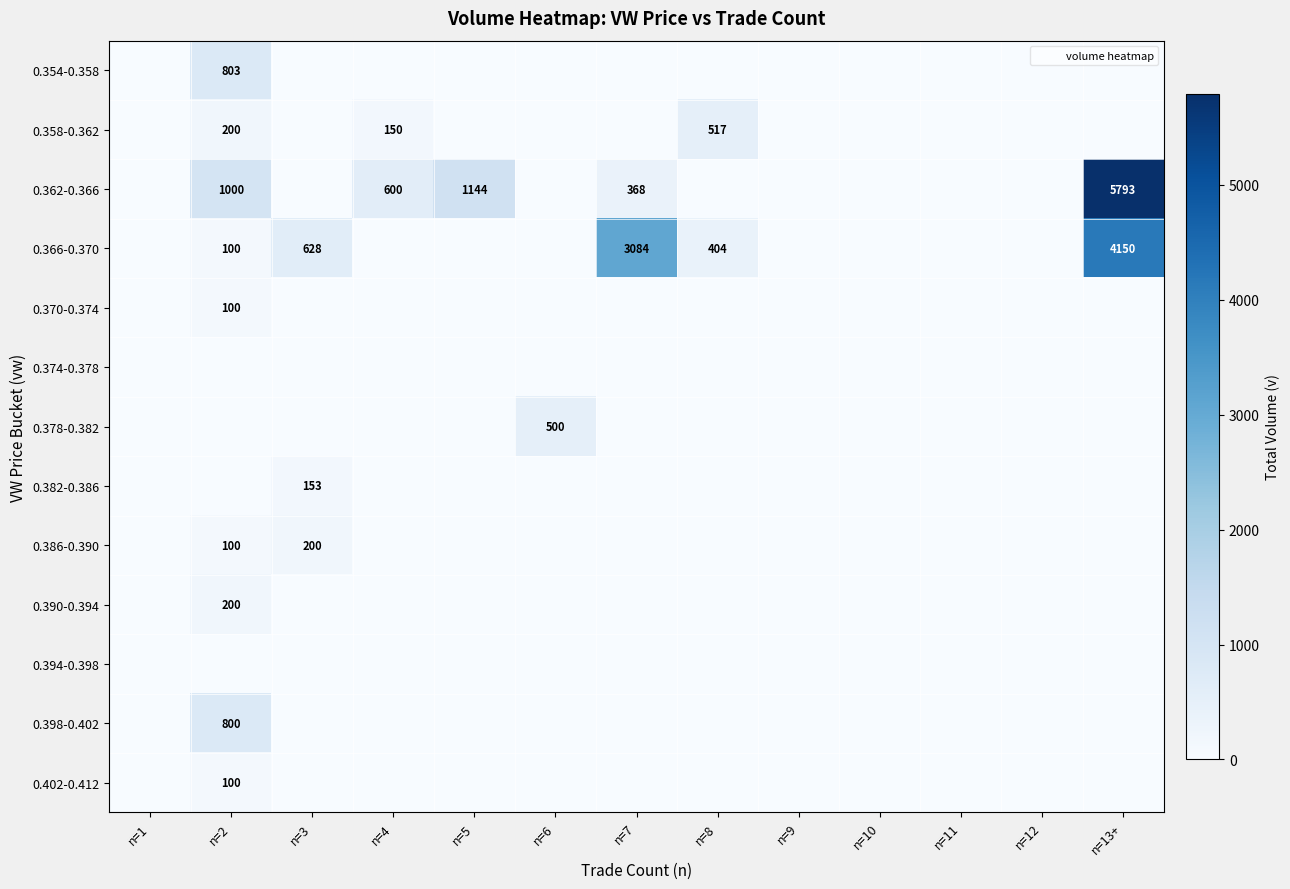

True or false: 0.402-0.412 has a value of -62 at n=3.

False